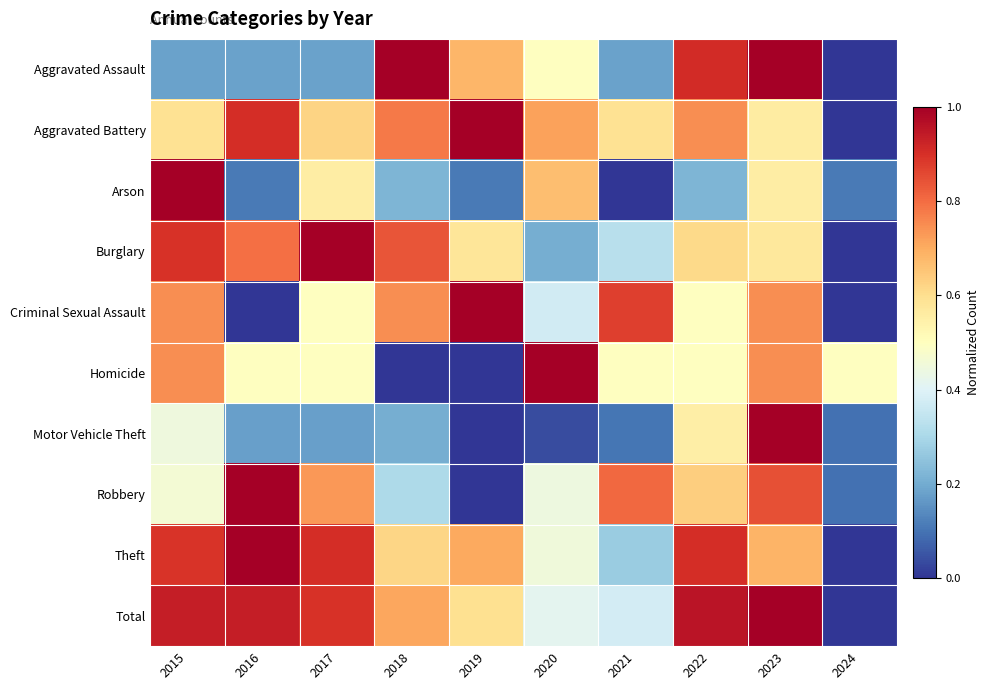

How many series are shown in this chart?

10